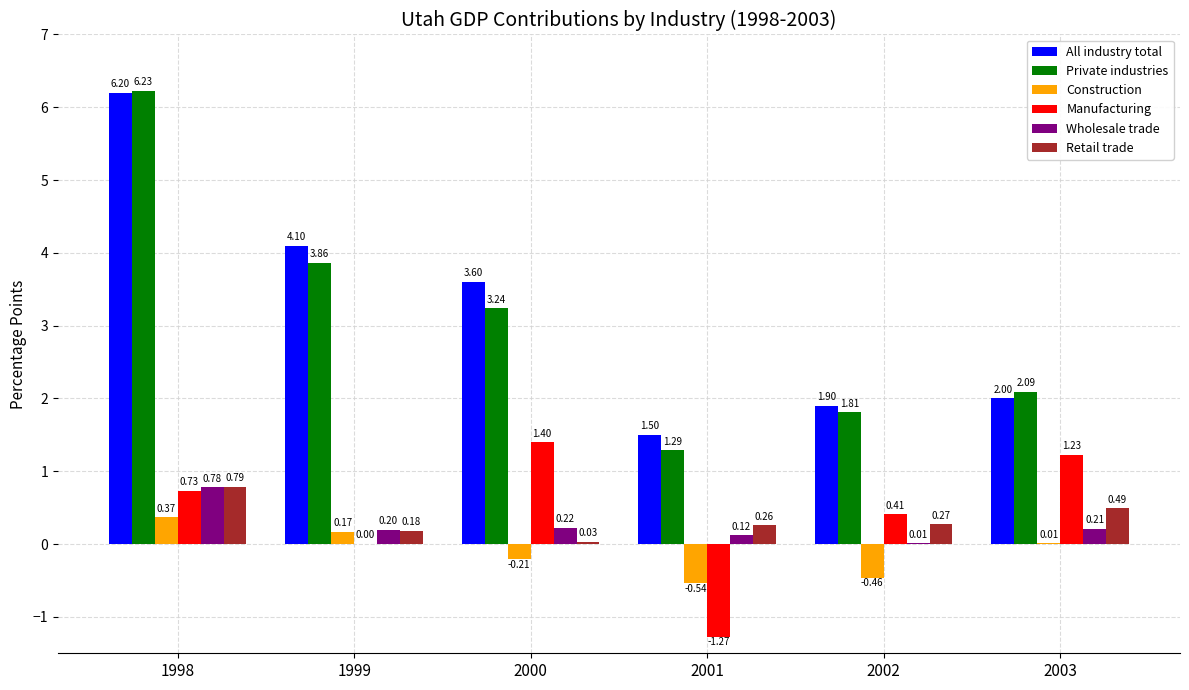

Is it true that Retail trade equals 0.2 at 1999?

True